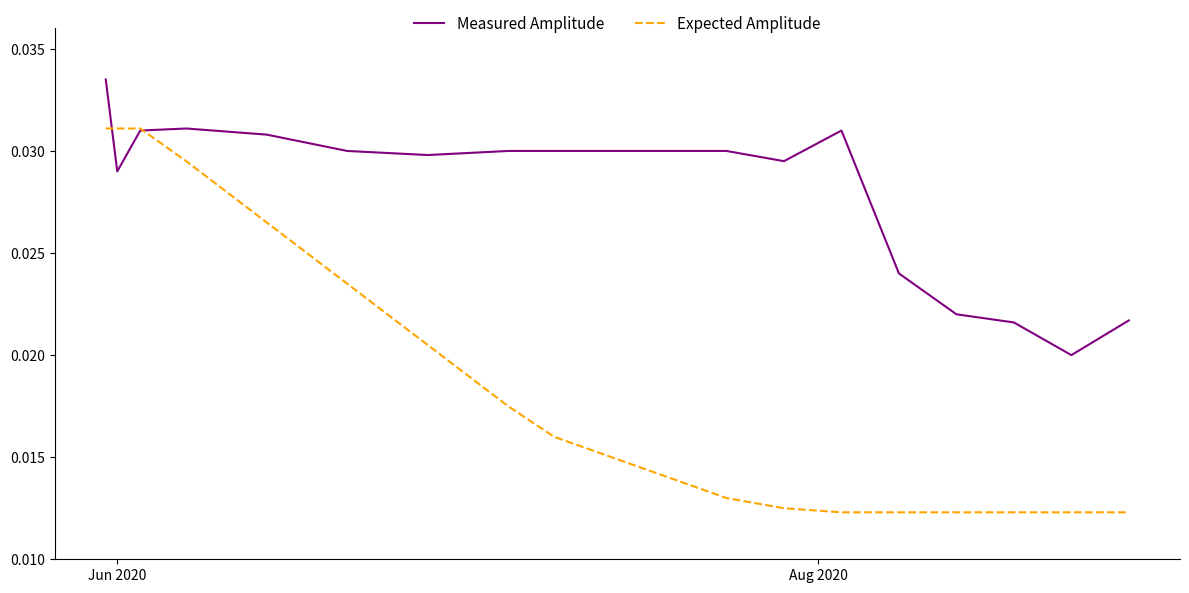

Which series has the largest total across all categories?

Measured Amplitude